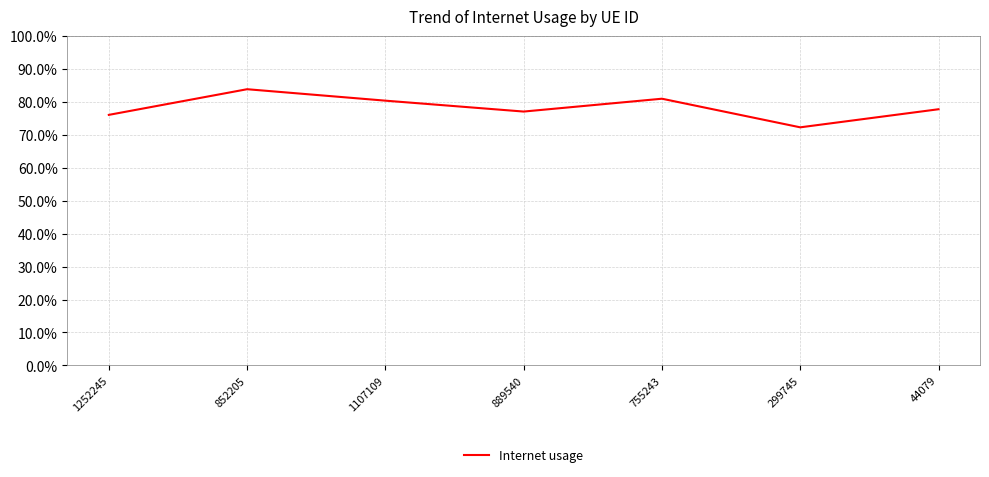

Reading right to left, list all the values displayed in this chart.

0.8	0.7	0.8	0.8	0.8	0.8	0.8